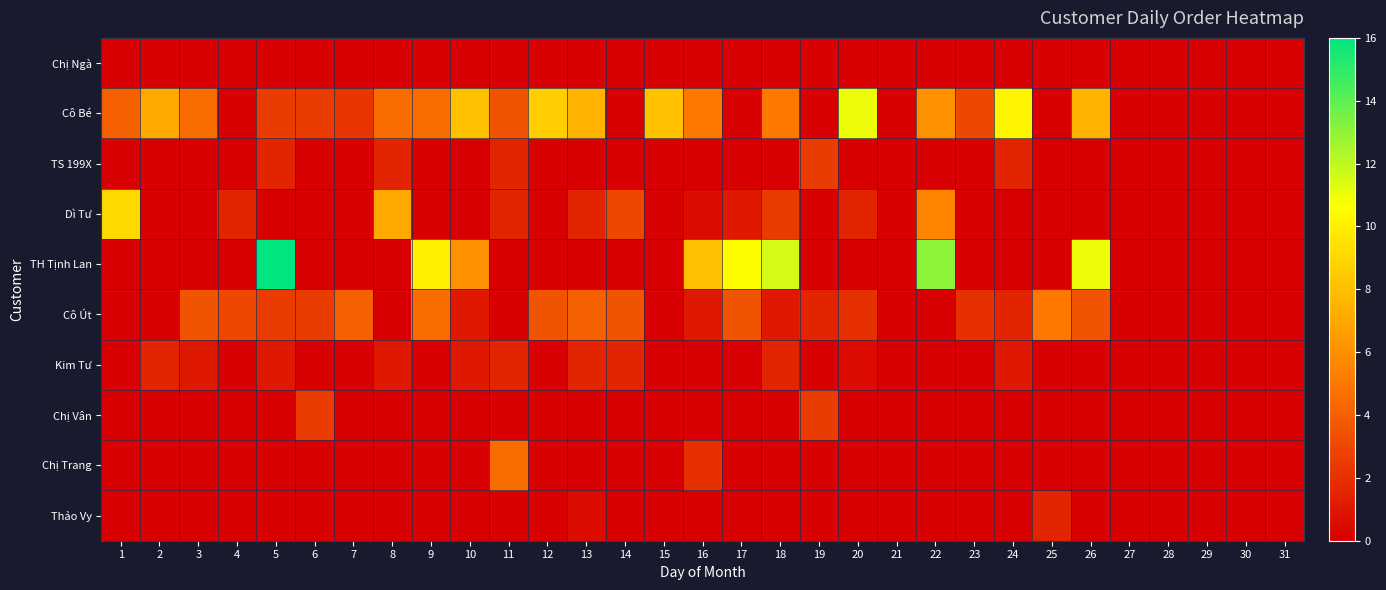

Reading left to right, list all the values displayed in this chart.

Chị Ngà: 1=0.0	2=0.0	3=0.0	4=0.0	5=0.0	6=0.0	7=0.0	8=0.0	9=0.0	10=0.0	11=0.0	12=0.0	13=0.0	14=0.0	15=0.0	16=0.0	17=0.0	18=0.0	19=0.0	20=0.0	21=0.0	22=0.0	23=0.0	24=0.0	25=0.0	26=0.0	27=0.0	28=0.0	29=0.0	30=0.0	31=0.0
Cô Bé: 1=4.0	2=7.1	3=4.6	4=0.0	5=2.5	6=2.5	7=2.3	8=4.5	9=4.6	10=8.0	11=3.5	12=8.6	13=7.5	14=0.0	15=8.1	16=5.0	17=0.0	18=5.0	19=0.0	20=11.0	21=0.0	22=6.1	23=3.0	24=10.3	25=0.0	26=7.5	27=0.0	28=0.0	29=0.0	30=0.0	31=0.0
TS 199X: 1=0.0	2=0.0	3=0.0	4=0.0	5=1.5	6=0.0	7=0.0	8=1.5	9=0.0	10=0.0	11=1.5	12=0.0	13=0.0	14=0.0	15=0.0	16=0.0	17=0.0	18=0.0	19=2.5	20=0.0	21=0.0	22=0.0	23=0.0	24=1.5	25=0.0	26=0.0	27=0.0	28=0.0	29=0.0	30=0.0	31=0.0
Dì Tư: 1=9.0	2=0.0	3=0.0	4=1.5	5=0.0	6=0.0	7=0.0	8=7.0	9=0.0	10=0.0	11=1.5	12=0.0	13=1.5	14=3.0	15=0.0	16=0.5	17=1.0	18=2.5	19=0.0	20=1.5	21=0.0	22=5.5	23=0.0	24=0.0	25=0.0	26=0.0	27=0.0	28=0.0	29=0.0	30=0.0	31=0.0
TH Tịnh Lan: 1=0.0	2=0.0	3=0.0	4=0.0	5=16.0	6=0.0	7=0.0	8=0.0	9=10.0	10=6.0	11=0.0	12=0.0	13=0.0	14=0.0	15=0.0	16=8.0	17=10.5	18=11.5	19=0.0	20=0.0	21=0.0	22=13.0	23=0.0	24=0.0	25=0.0	26=11.0	27=0.0	28=0.0	29=0.0	30=0.0	31=0.0
Cô Út: 1=0.0	2=0.0	3=3.5	4=3.0	5=2.5	6=2.5	7=4.0	8=0.0	9=4.5	10=1.0	11=0.0	12=3.5	13=4.0	14=3.5	15=0.0	16=1.0	17=3.5	18=1.0	19=1.5	20=2.0	21=0.0	22=0.0	23=2.0	24=1.5	25=5.0	26=3.5	27=0.0	28=0.0	29=0.0	30=0.0	31=0.0
Kim Tư: 1=0.0	2=1.5	3=1.0	4=0.0	5=1.0	6=0.0	7=0.0	8=1.0	9=0.0	10=1.0	11=1.5	12=0.0	13=1.5	14=1.5	15=0.0	16=0.0	17=0.0	18=1.5	19=0.0	20=0.5	21=0.0	22=0.0	23=0.0	24=1.0	25=0.0	26=0.0	27=0.0	28=0.0	29=0.0	30=0.0	31=0.0
Chị Vân: 1=0.0	2=0.0	3=0.0	4=0.0	5=0.0	6=2.5	7=0.0	8=0.0	9=0.0	10=0.0	11=0.0	12=0.0	13=0.0	14=0.0	15=0.0	16=0.0	17=0.0	18=0.0	19=2.5	20=0.0	21=0.0	22=0.0	23=0.0	24=0.0	25=0.0	26=0.0	27=0.0	28=0.0	29=0.0	30=0.0	31=0.0
Chị Trang: 1=0.0	2=0.0	3=0.0	4=0.0	5=0.0	6=0.0	7=0.0	8=0.0	9=0.0	10=0.0	11=4.5	12=0.0	13=0.0	14=0.0	15=0.0	16=2.0	17=0.0	18=0.0	19=0.0	20=0.0	21=0.0	22=0.0	23=0.0	24=0.0	25=0.0	26=0.0	27=0.0	28=0.0	29=0.0	30=0.0	31=0.0
Thảo Vy: 1=0.0	2=0.0	3=0.0	4=0.0	5=0.0	6=0.0	7=0.0	8=0.0	9=0.0	10=0.0	11=0.0	12=0.0	13=0.5	14=0.0	15=0.0	16=0.0	17=0.0	18=0.0	19=0.0	20=0.0	21=0.0	22=0.0	23=0.0	24=0.0	25=1.5	26=0.0	27=0.0	28=0.0	29=0.0	30=0.0	31=0.0